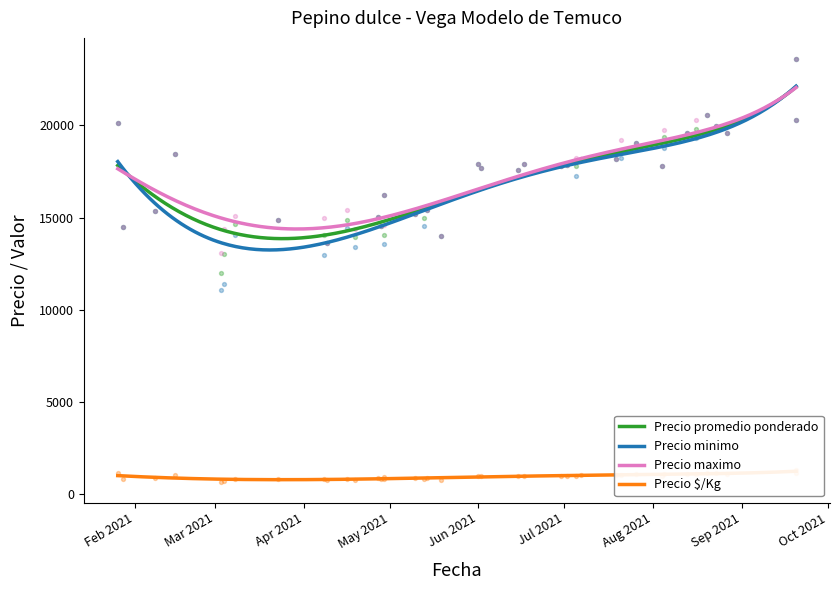

At which category is the sum across all series the highest?

33